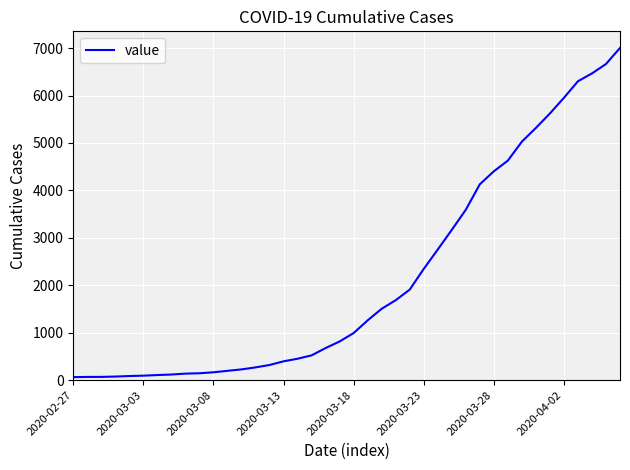

What is the difference between the maximum and minimum values?

6939